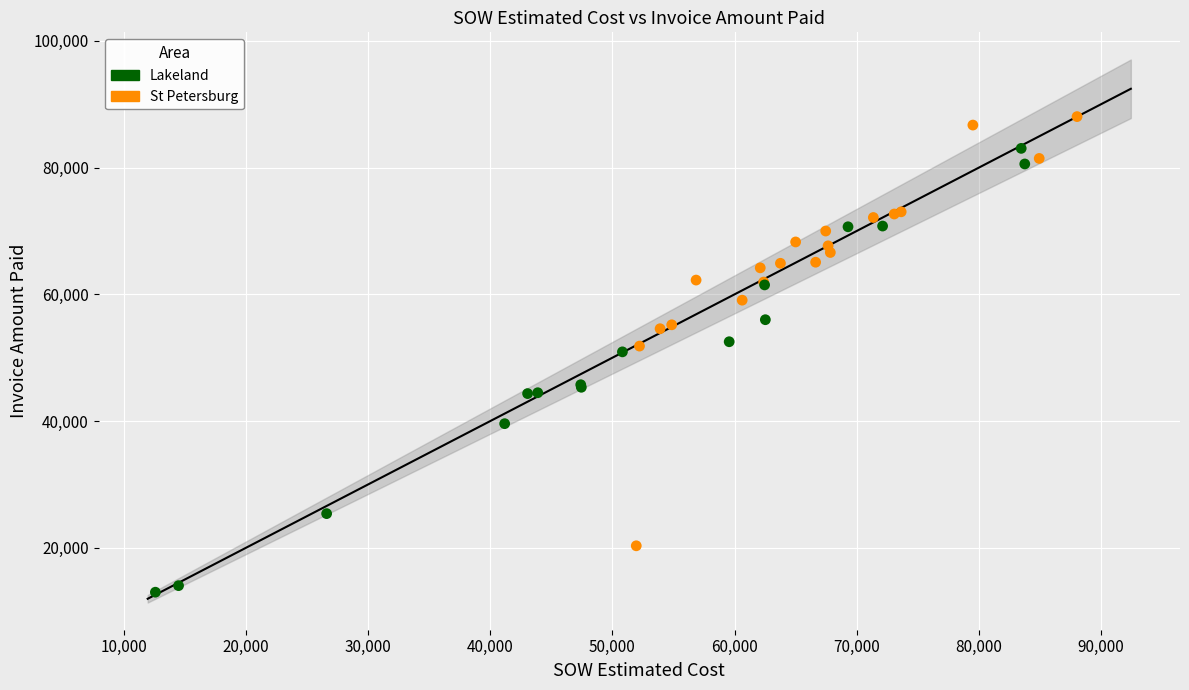

Which series reaches the maximum Y coordinate?

St Petersburg